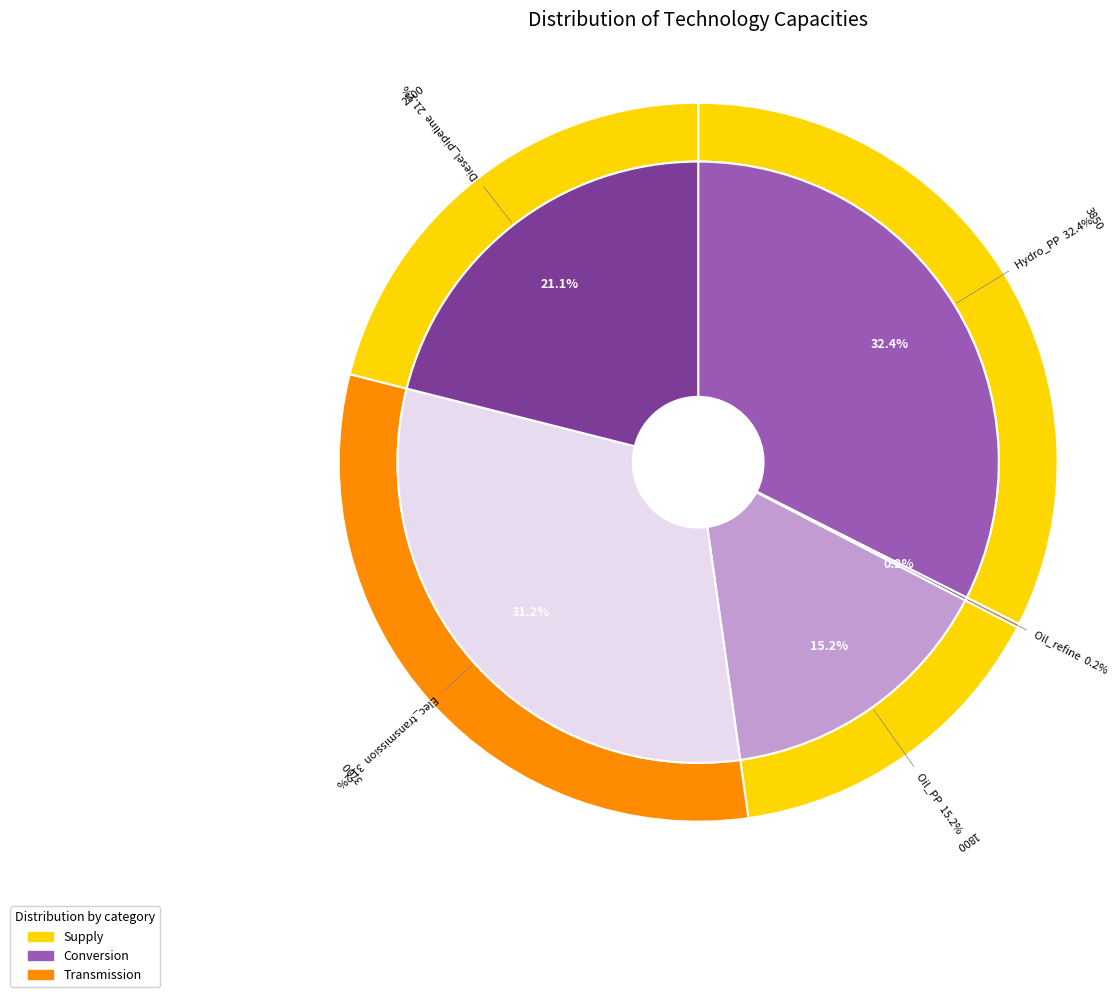

Rank the categories by value from lowest to highest.

Oil_refine, Oil_PP, Diesel_pipeline, Elec_transmission, Hydro_PP